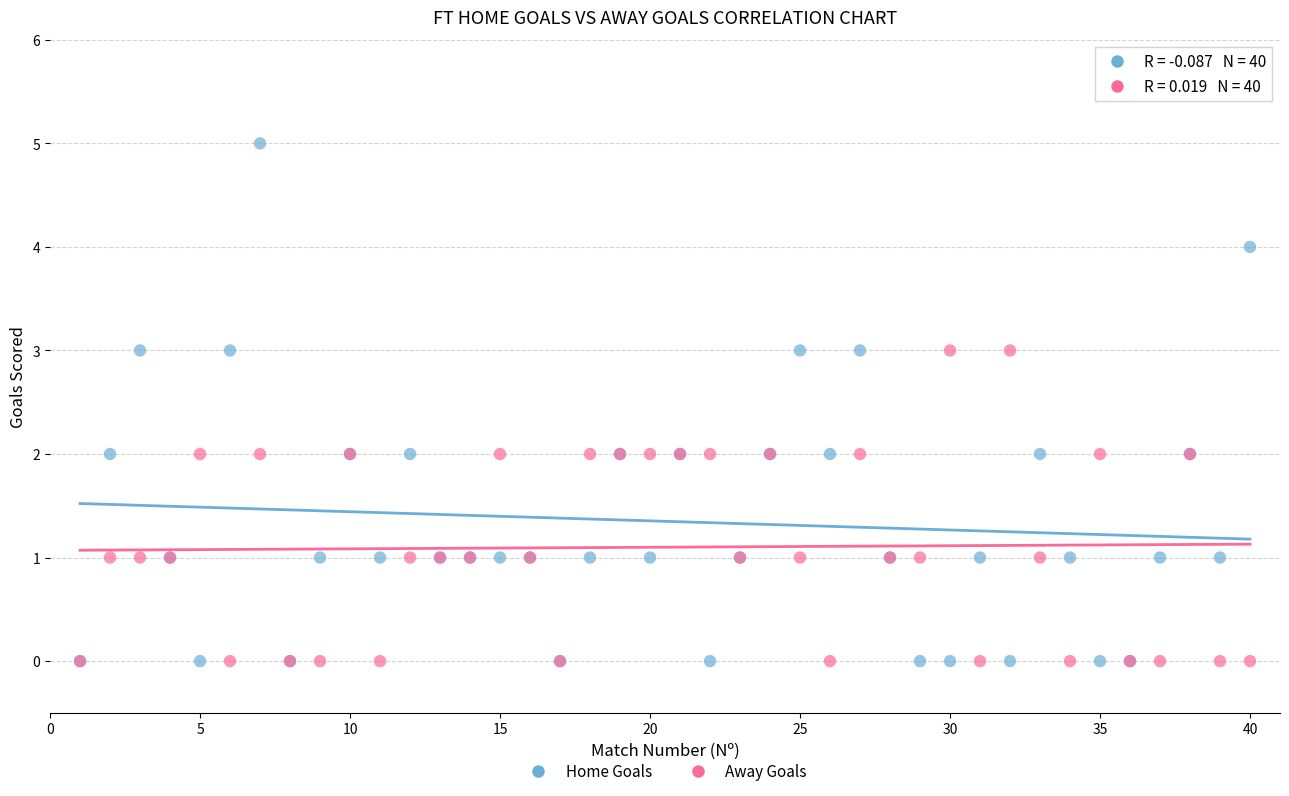

What are all the series names shown in the legend?

Home Goals, Away Goals